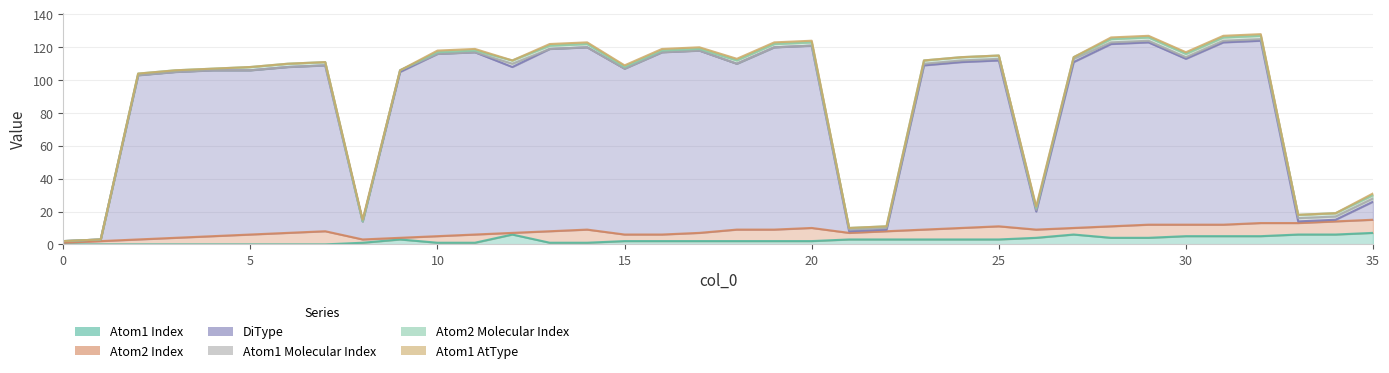

Is it true that Atom1 Molecular Index equals 0 at 32?

False